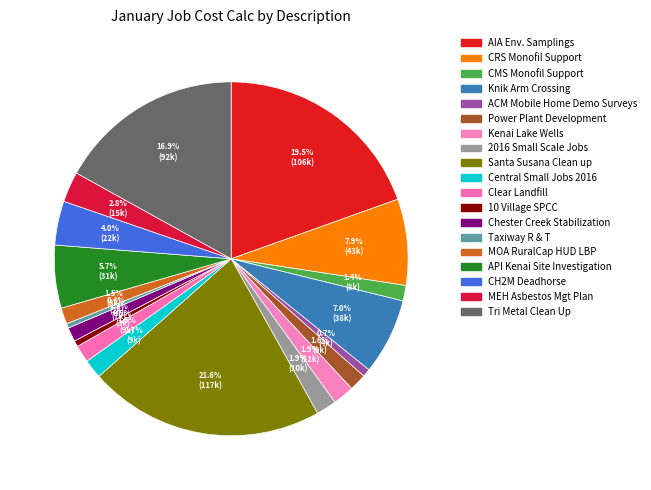

What percentage is NOT represented by ACM Mobile Home Demo Surveys?

99.3%